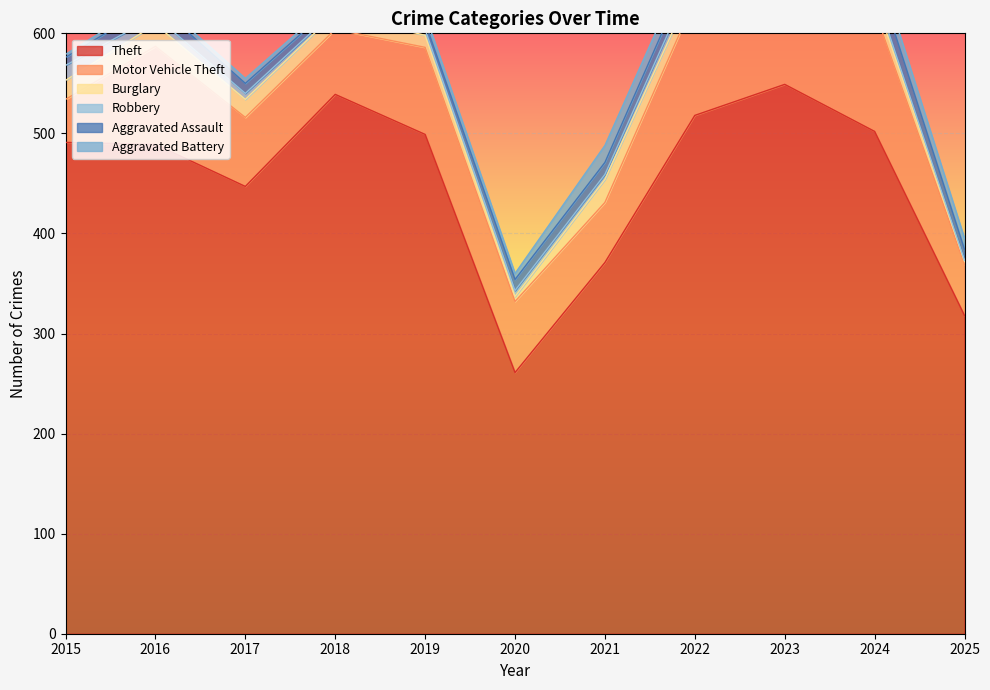

Is it true that Burglary equals 16 at 2022?

True